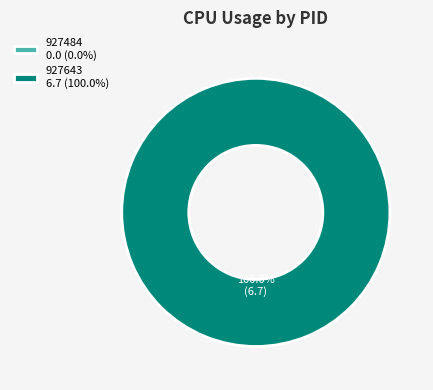

True or false: 927484 accounts for 9% of the total.

False